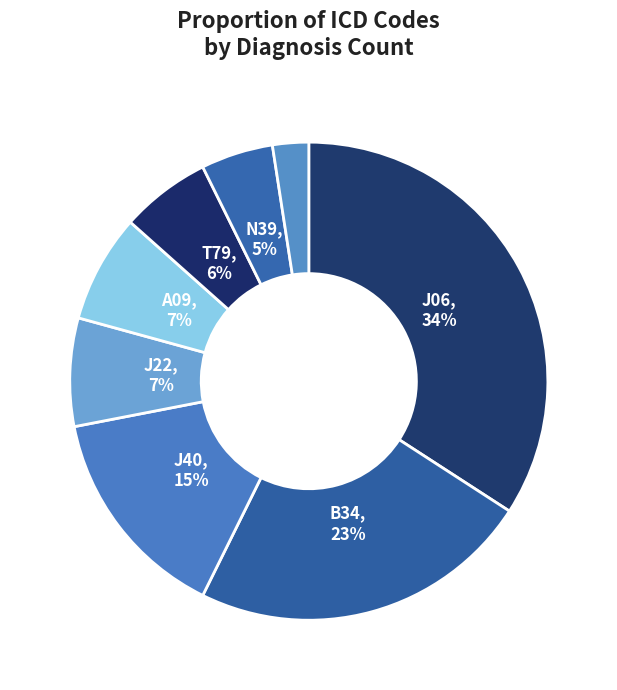

How many segments does this pie chart have?

8